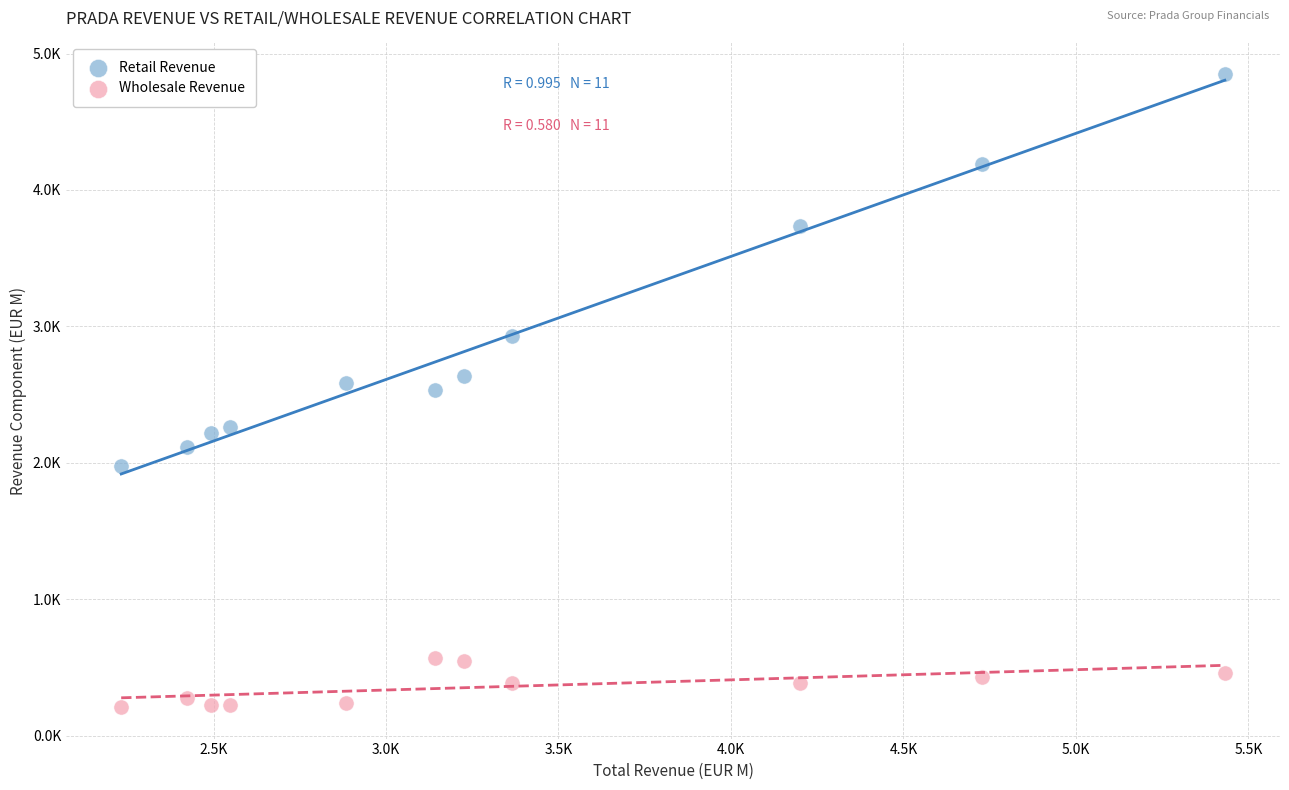

Which series contains the highest Y value?

Retail Revenue